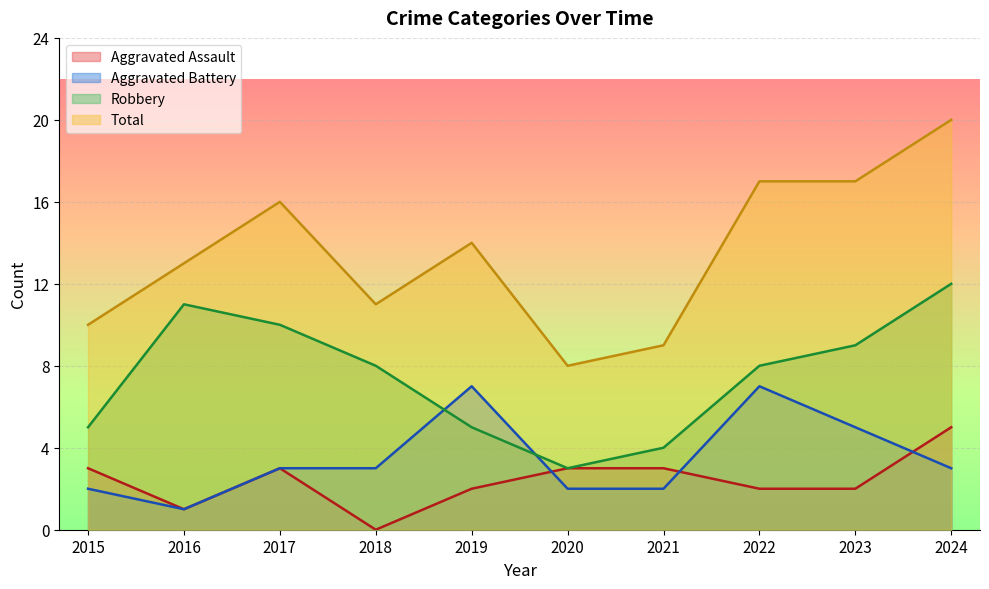

How many interior local valleys does the Aggravated Battery series have?

1